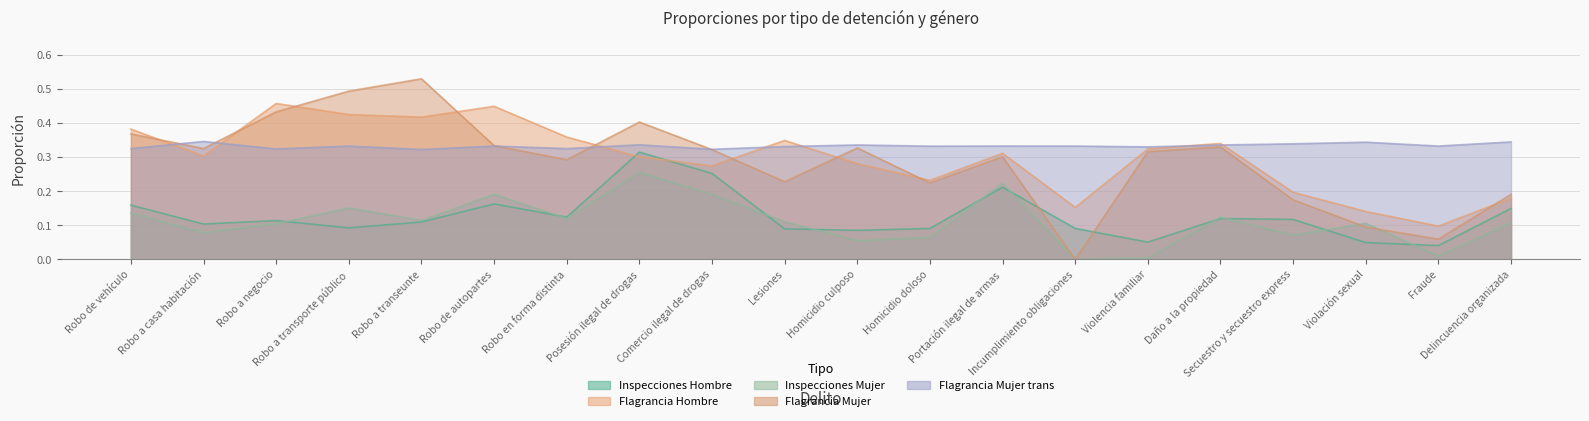

List the labels in order of Inspecciones Mujer value, smallest first.

Incumplimiento obligaciones, Violencia familiar, Fraude, Homicidio culposo, Homicidio doloso, Secuestro y secuestro express, Robo a casa habitación, Robo a negocio, Violación sexual, Delincuencia organizada, Lesiones, Robo a transeunte, Robo en forma distinta, Daño a la propiedad, Robo de vehículo, Robo a transporte público, Comercio ilegal de drogas, Robo de autopartes, Portación ilegal de armas, Posesión ilegal de drogas